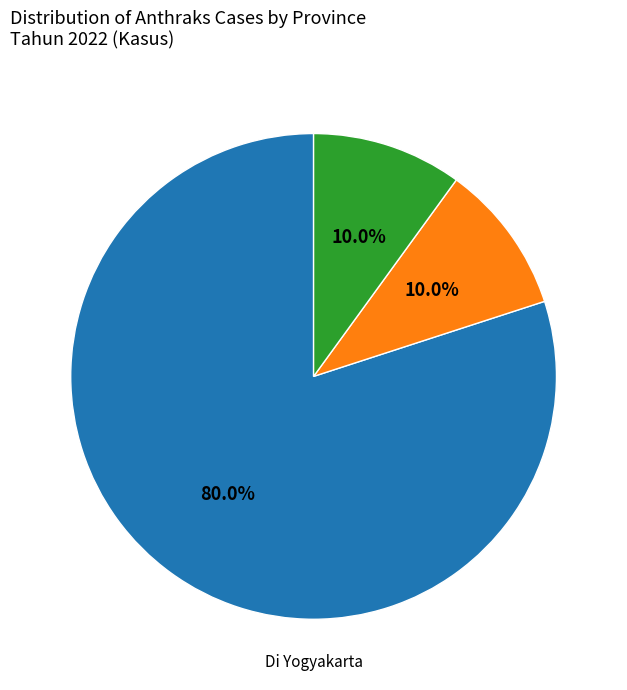

Is there any slice that represents more than half of the pie?

Yes